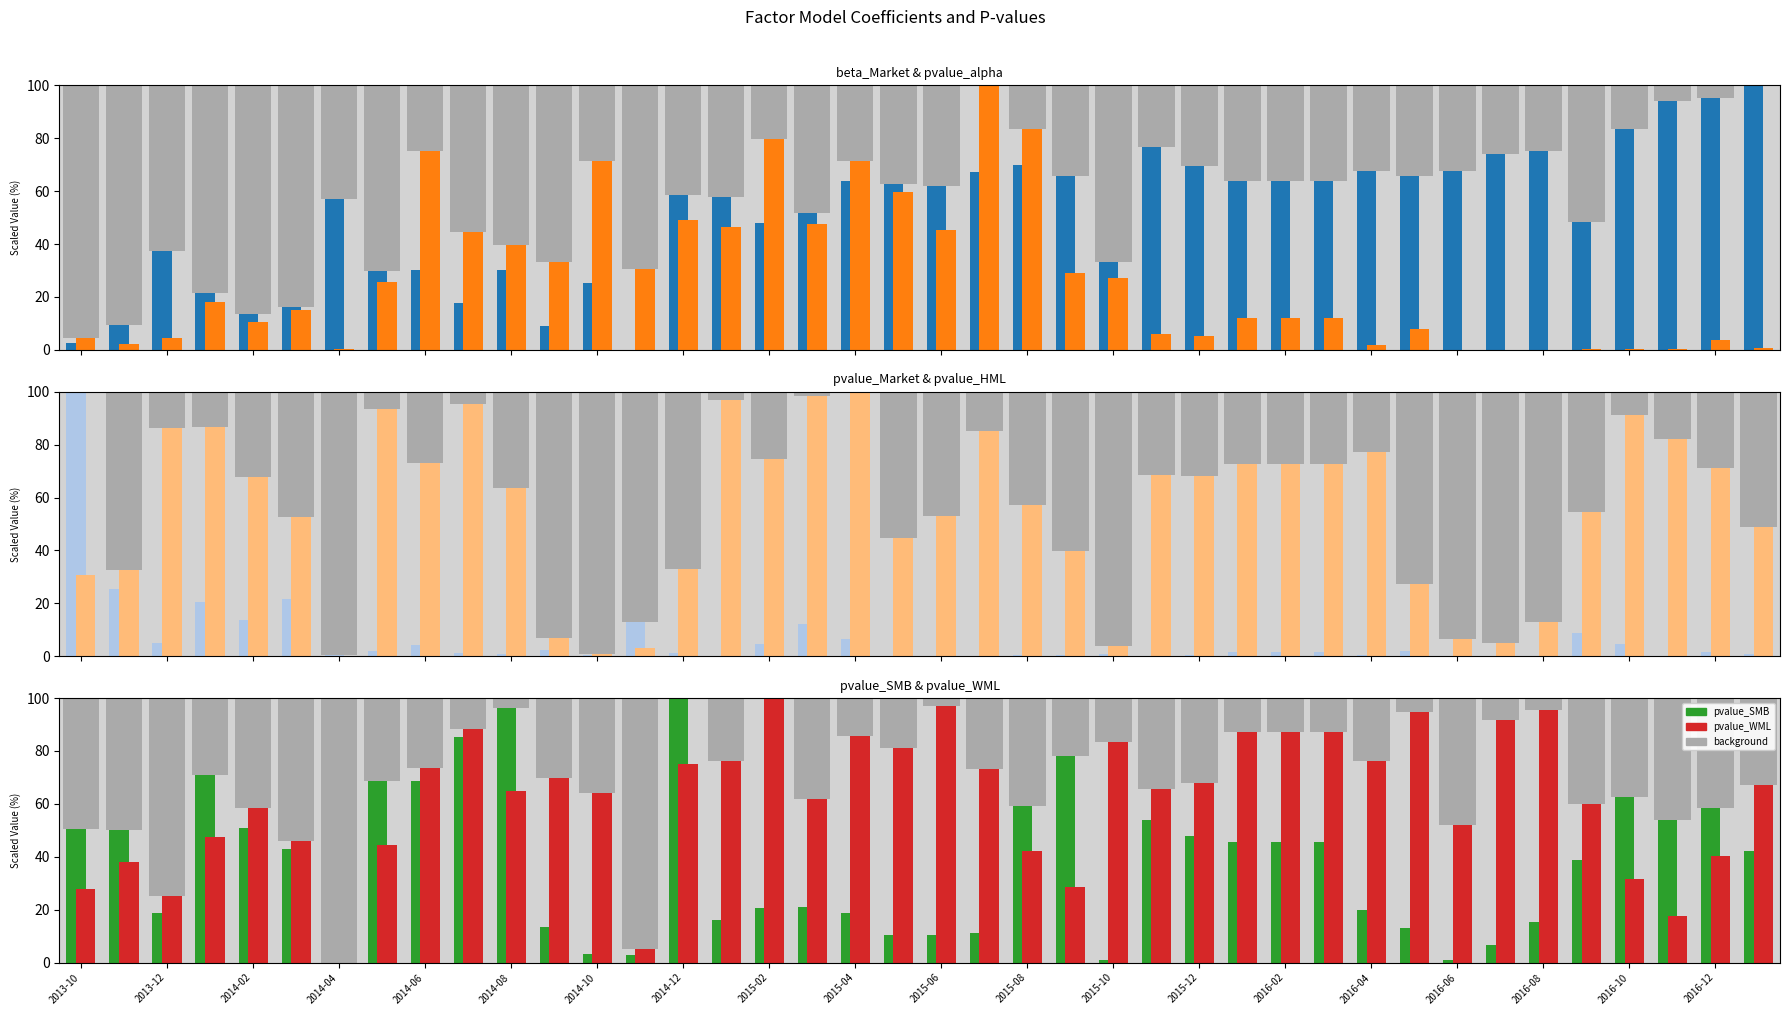

Which series has the largest total across all categories?

pvalue_WML